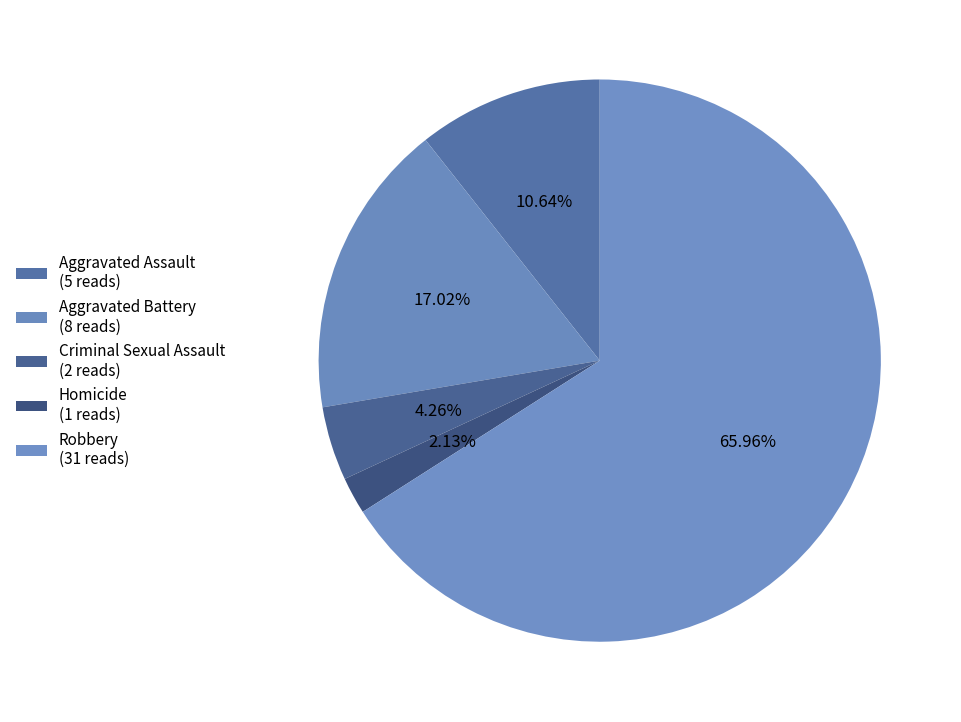

Does Robbery account for over 50% of the chart?

Yes